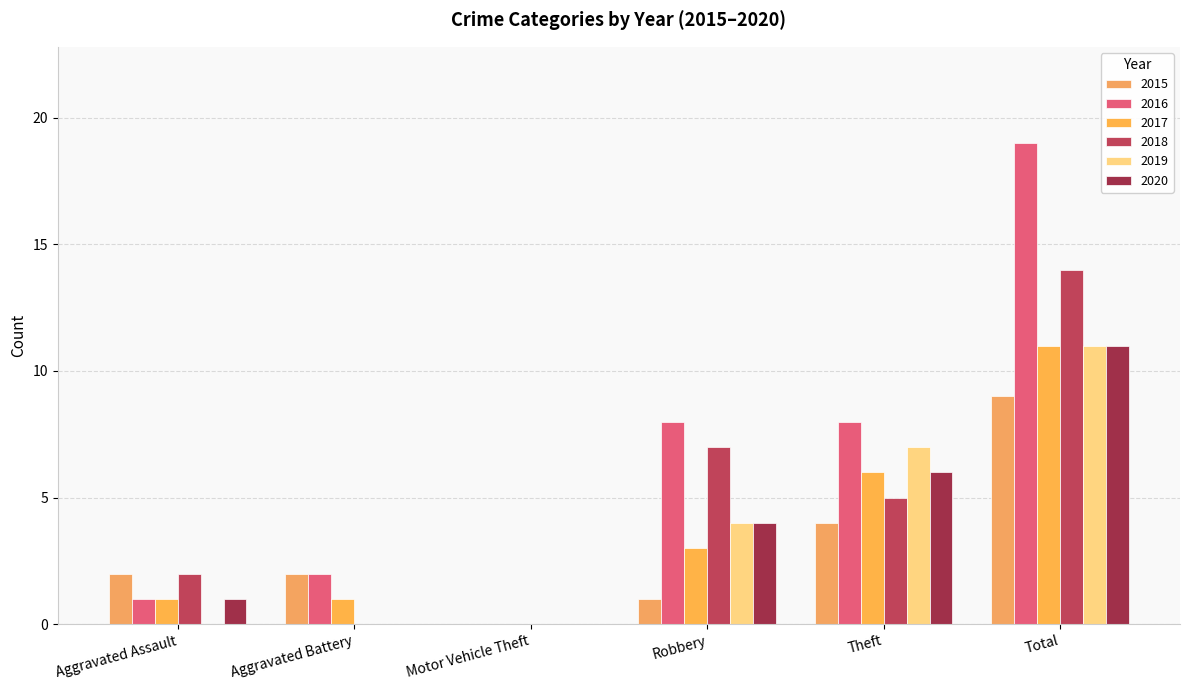

Does the chart contain stacked bars?

No